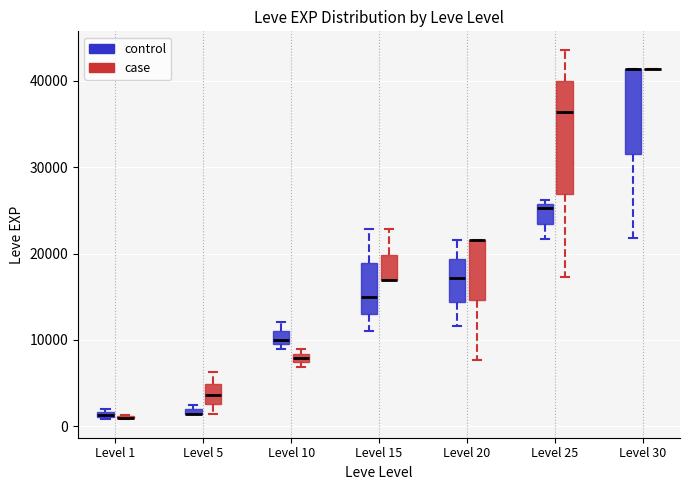

Comparing the boxes themselves (not the whiskers), which one is the tallest?

Level 25 (case)